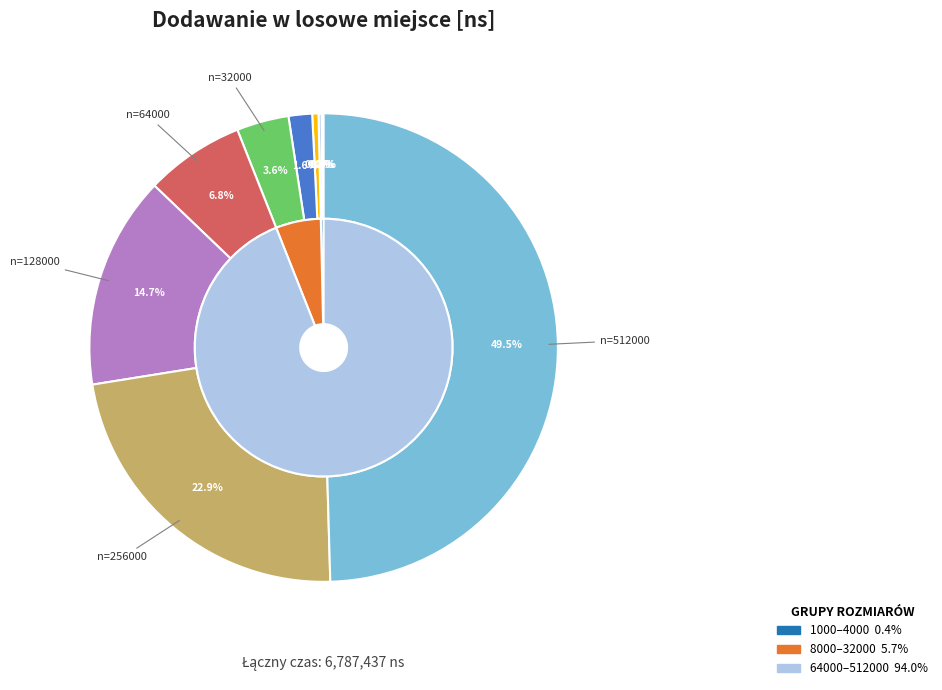

How many slices are in this pie chart?

10